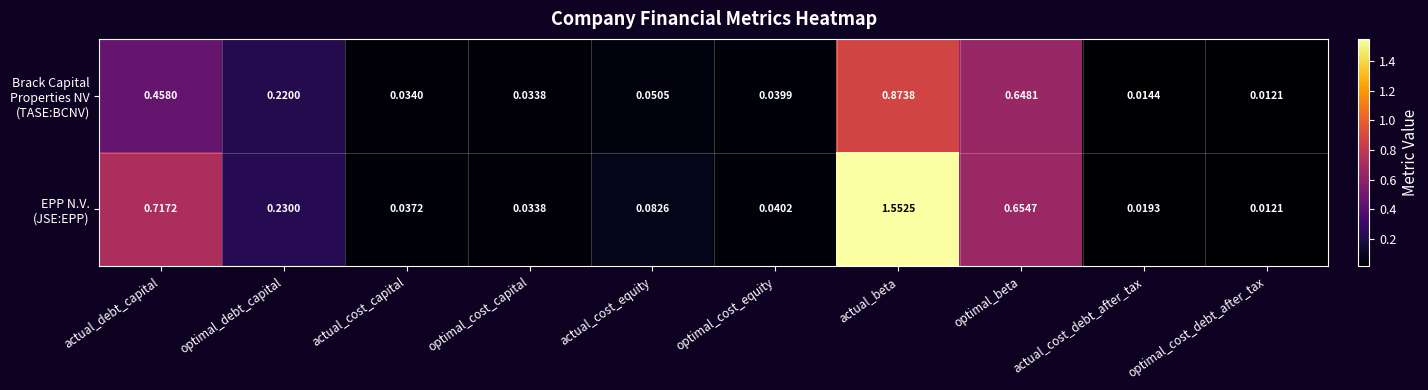

At how many categories does at least one series exceed 1?

1